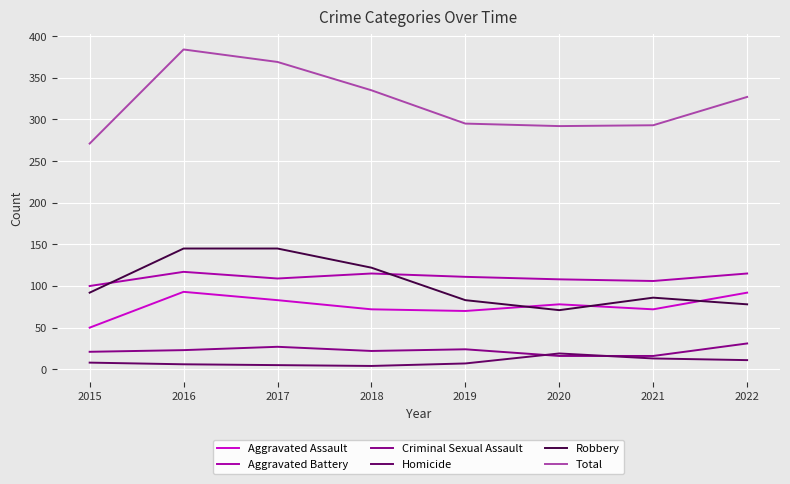

At which category does Aggravated Battery reach its first local peak?

2016